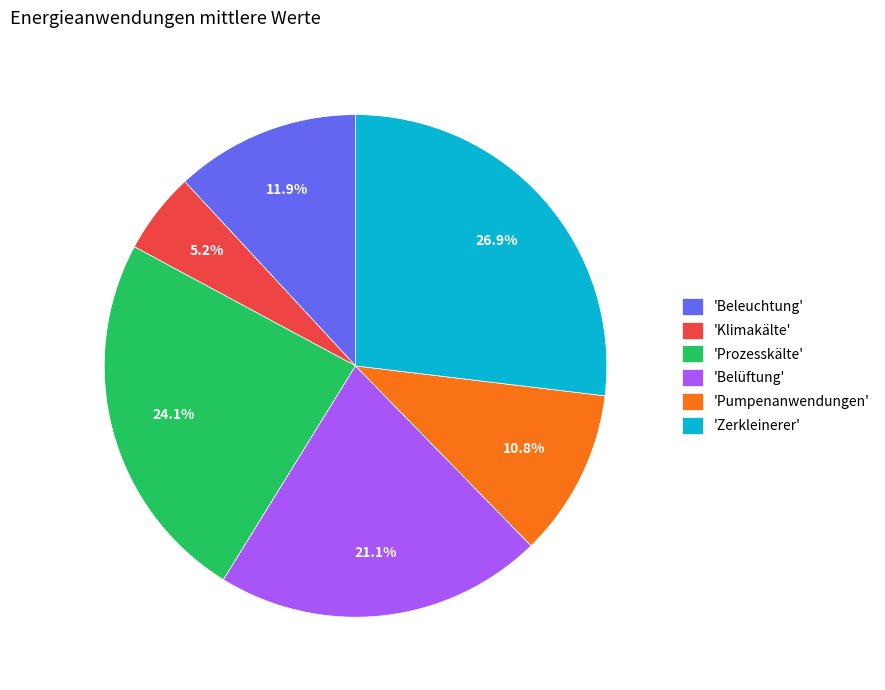

Count the number of slices in the pie.

6